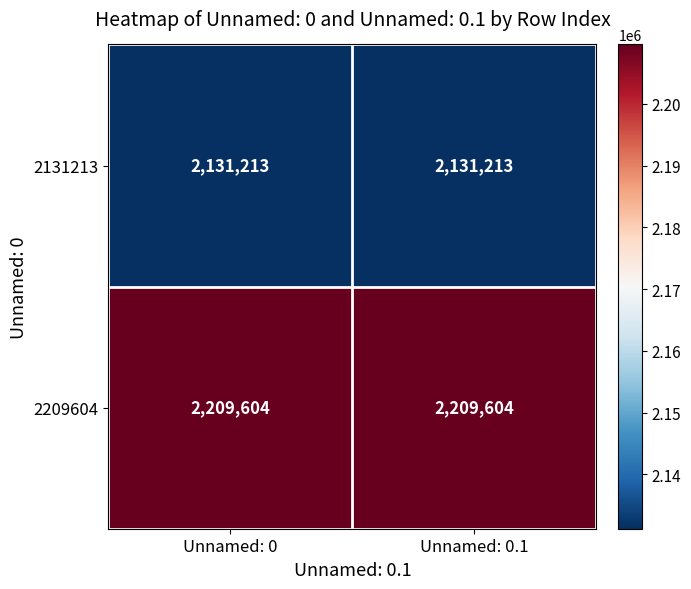

What is the difference between the highest and lowest values at Unnamed: 0?

78391